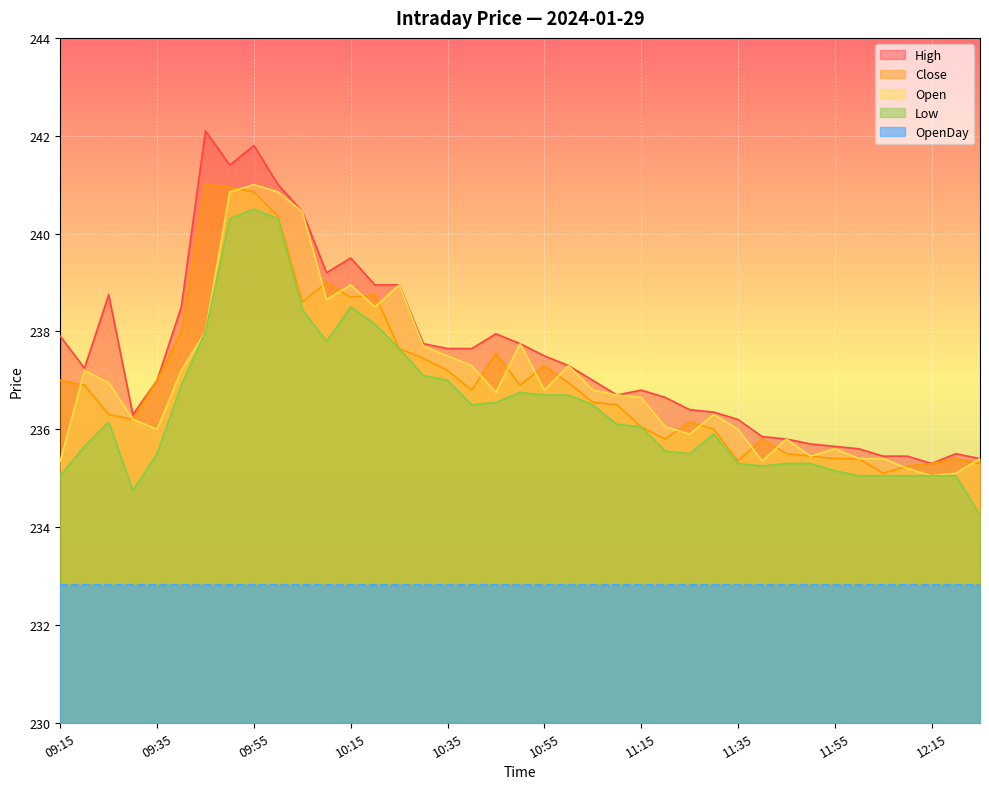

Reading right to left, what are all the values shown in this chart?

High: 12:25=235.4	12:20=235.5	12:15=235.3	12:10=235.4	12:05=235.4	12:00=235.6	11:55=235.7	11:50=235.7	11:45=235.8	11:40=235.8	11:35=236.2	11:30=236.3	11:25=236.4	11:20=236.7	11:15=236.8	11:10=236.7	11:05=237.0	11:00=237.3	10:55=237.5	10:50=237.8	10:45=237.9	10:40=237.7	10:35=237.7	10:30=237.8	10:25=238.9	10:20=238.9	10:15=239.5	10:10=239.2	10:05=240.4	10:00=241.0	09:55=241.8	09:50=241.4	09:45=242.1	09:40=238.5	09:35=237.0	09:30=236.3	09:25=238.8	09:20=237.2	09:15=237.9
Close: 12:25=235.3	12:20=235.4	12:15=235.3	12:10=235.2	12:05=235.1	12:00=235.4	11:55=235.4	11:50=235.4	11:45=235.5	11:40=235.8	11:35=235.3	11:30=236.0	11:25=236.2	11:20=235.8	11:15=236.1	11:10=236.5	11:05=236.6	11:00=236.9	10:55=237.3	10:50=236.9	10:45=237.6	10:40=236.8	10:35=237.2	10:30=237.4	10:25=237.7	10:20=238.8	10:15=238.7	10:10=239.0	10:05=238.6	10:00=240.3	09:55=240.8	09:50=240.9	09:45=241.0	09:40=238.0	09:35=237.0	09:30=236.2	09:25=236.3	09:20=236.9	09:15=237.0
Open: 12:25=235.4	12:20=235.1	12:15=235.1	12:10=235.2	12:05=235.4	12:00=235.4	11:55=235.6	11:50=235.4	11:45=235.8	11:40=235.3	11:35=236.0	11:30=236.3	11:25=235.9	11:20=236.1	11:15=236.7	11:10=236.7	11:05=236.8	11:00=237.3	10:55=236.8	10:50=237.8	10:45=236.8	10:40=237.3	10:35=237.5	10:30=237.7	10:25=238.9	10:20=238.5	10:15=238.9	10:10=238.7	10:05=240.4	10:00=240.8	09:55=241.0	09:50=240.8	09:45=238.0	09:40=237.2	09:35=236.0	09:30=236.2	09:25=236.9	09:20=237.2	09:15=235.3
Low: 12:25=234.2	12:20=235.1	12:15=235.1	12:10=235.1	12:05=235.1	12:00=235.1	11:55=235.2	11:50=235.3	11:45=235.3	11:40=235.2	11:35=235.3	11:30=235.9	11:25=235.5	11:20=235.6	11:15=236.1	11:10=236.1	11:05=236.5	11:00=236.7	10:55=236.7	10:50=236.8	10:45=236.6	10:40=236.5	10:35=237.0	10:30=237.1	10:25=237.7	10:20=238.2	10:15=238.5	10:10=237.8	10:05=238.4	10:00=240.3	09:55=240.5	09:50=240.3	09:45=238.0	09:40=236.9	09:35=235.5	09:30=234.8	09:25=236.2	09:20=235.7	09:15=235.1